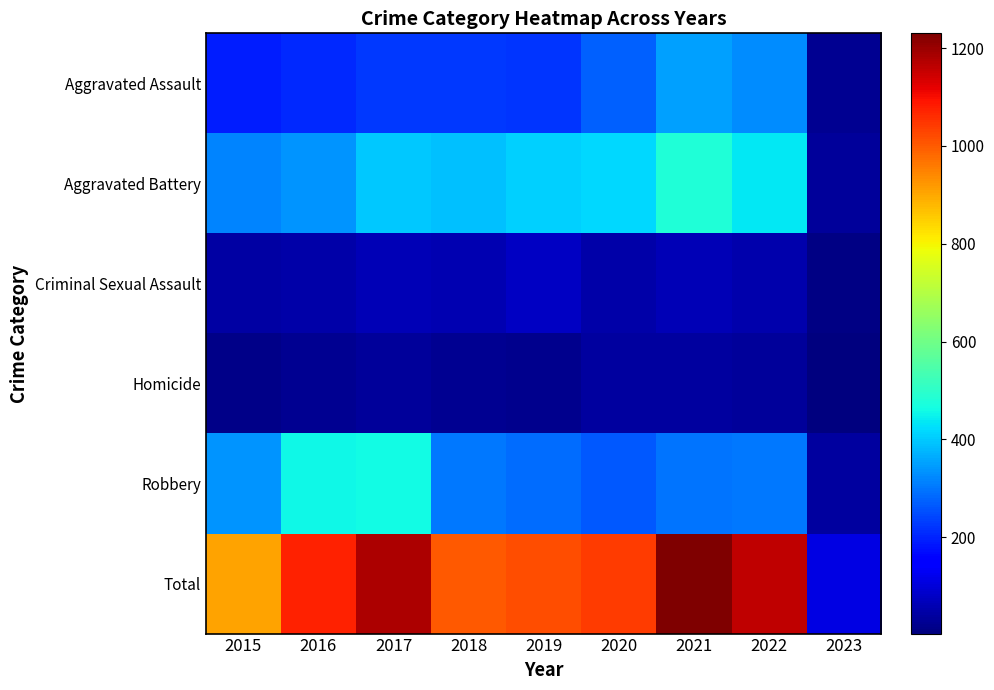

What is the total value across all series at 2022?

2322